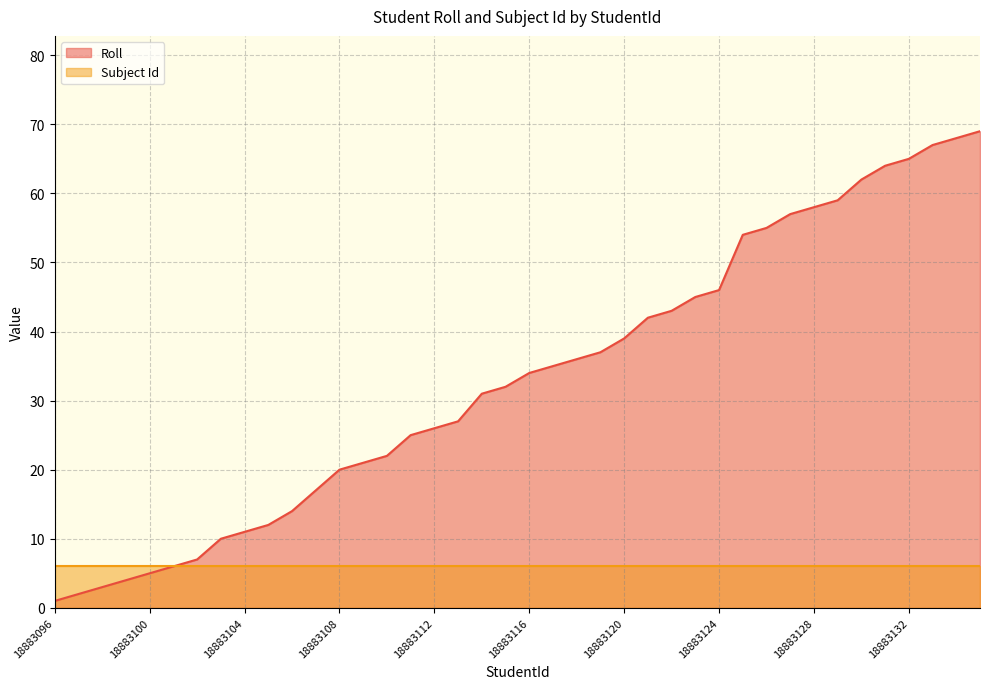

The value at 18883108 is 8. True or false?

False